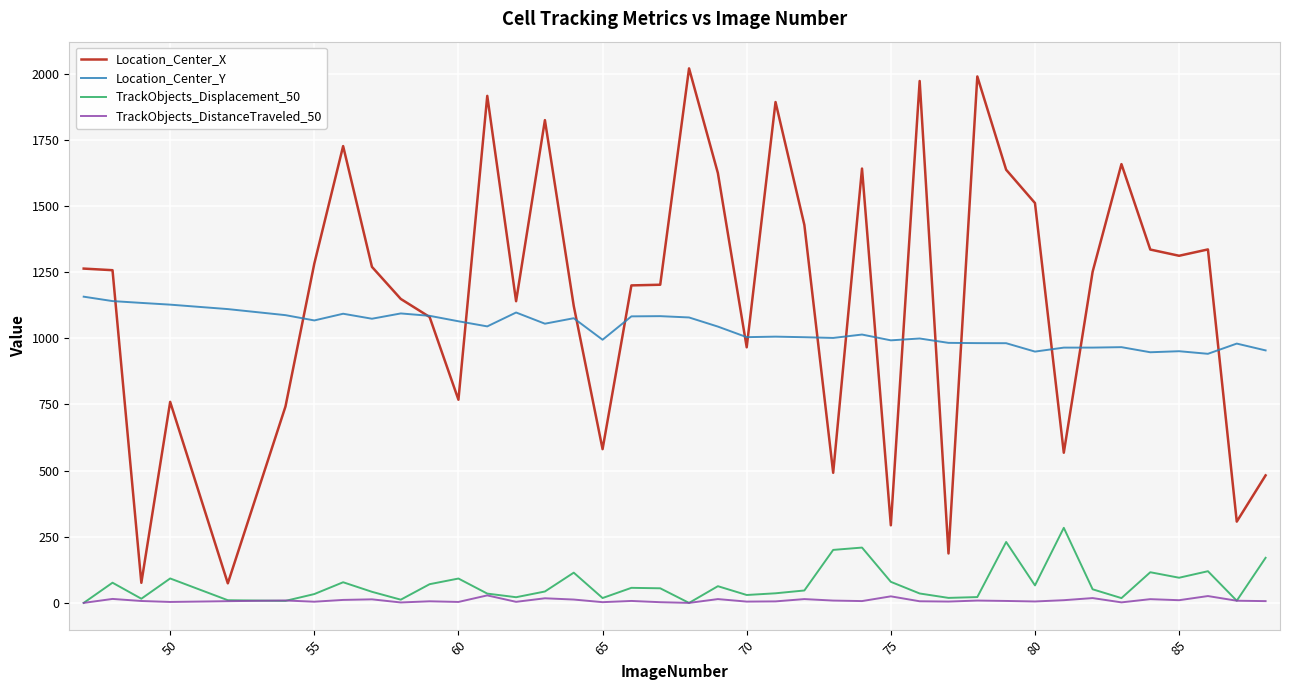

True or false: TrackObjects_DistanceTraveled_50 and Location_Center_X intersect in this chart.

False